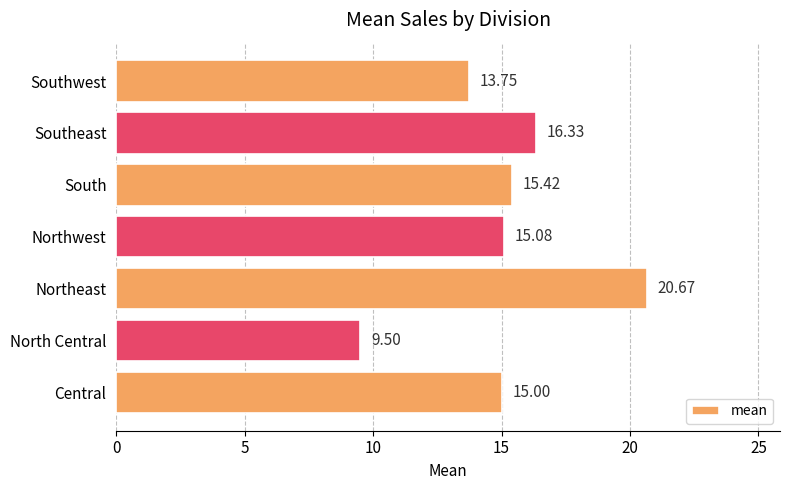

Approximately how many times larger is the value at Southeast compared to Northwest?

1.1